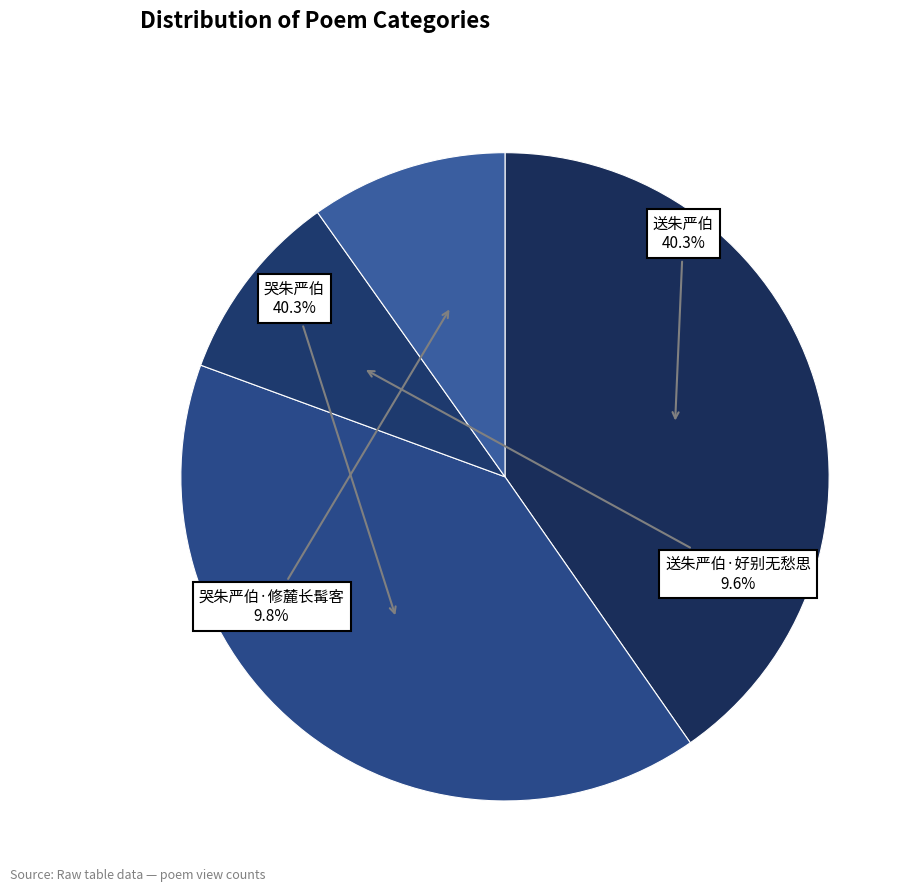

What is the total percentage of 哭朱严伯 and 送朱严伯·好别无愁思?

49.9%